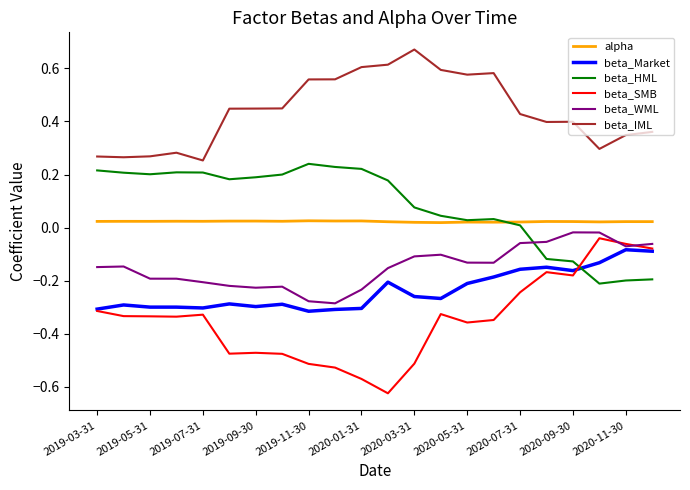

True or false: beta_HML and beta_IML intersect in this chart.

False